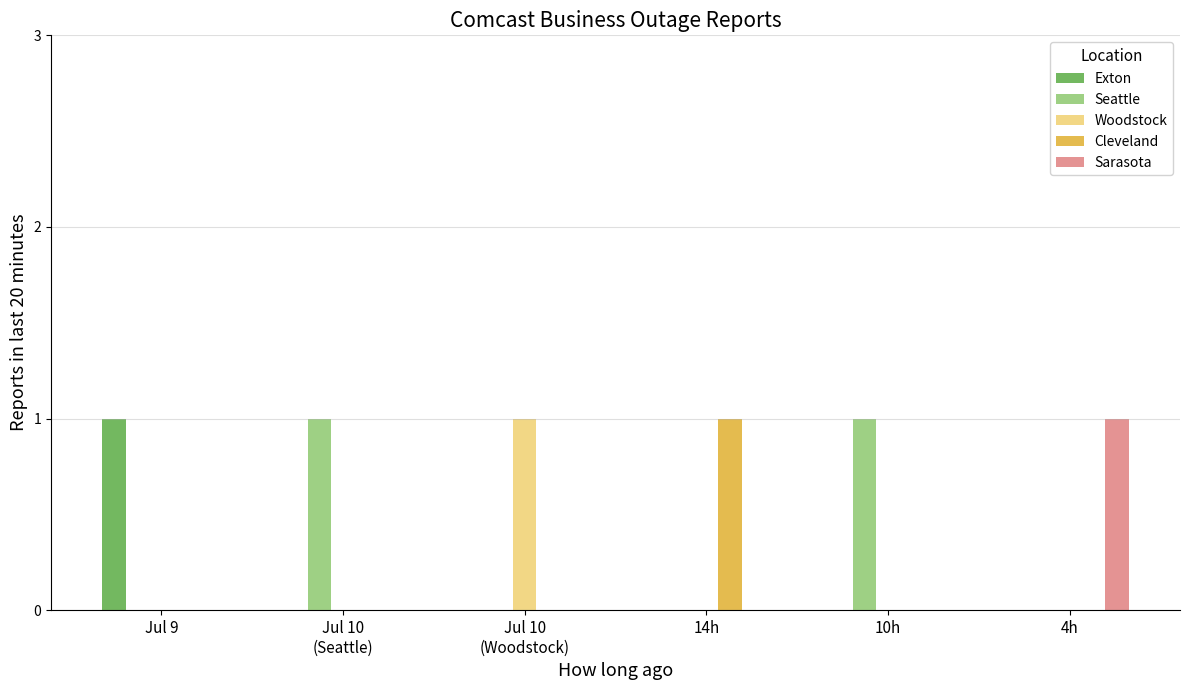

Count the number of categories in the chart.

6